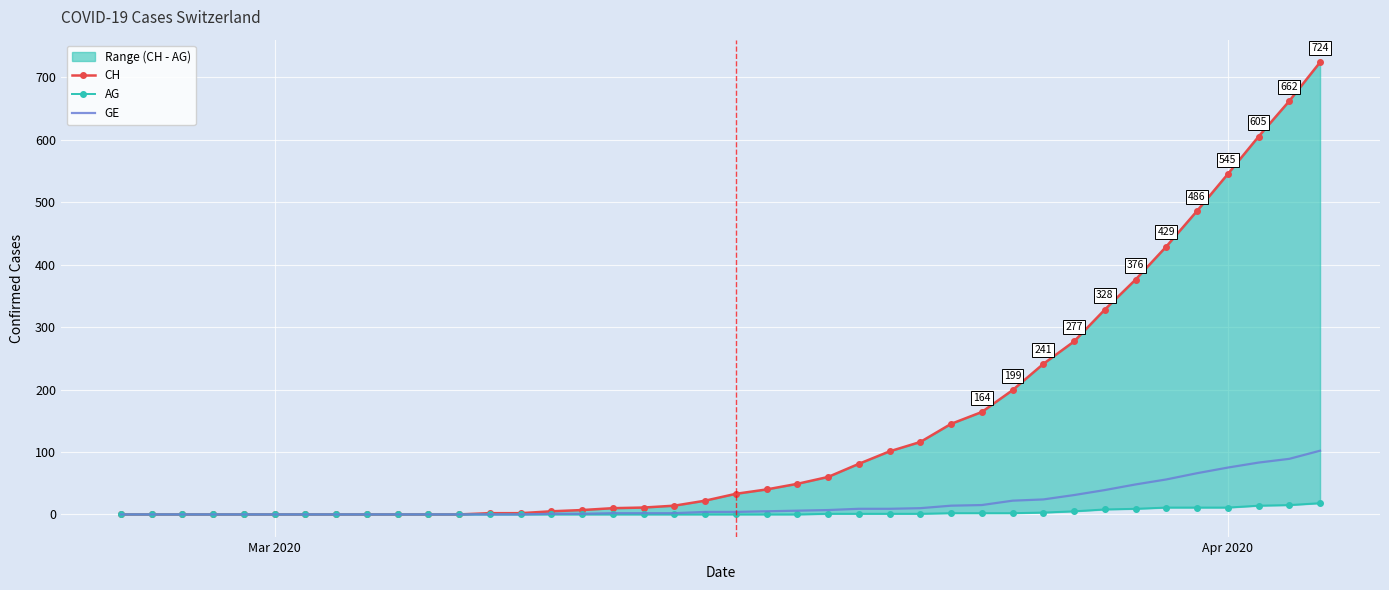

List the series in order of their peak value, highest first.

CH, GE, AG